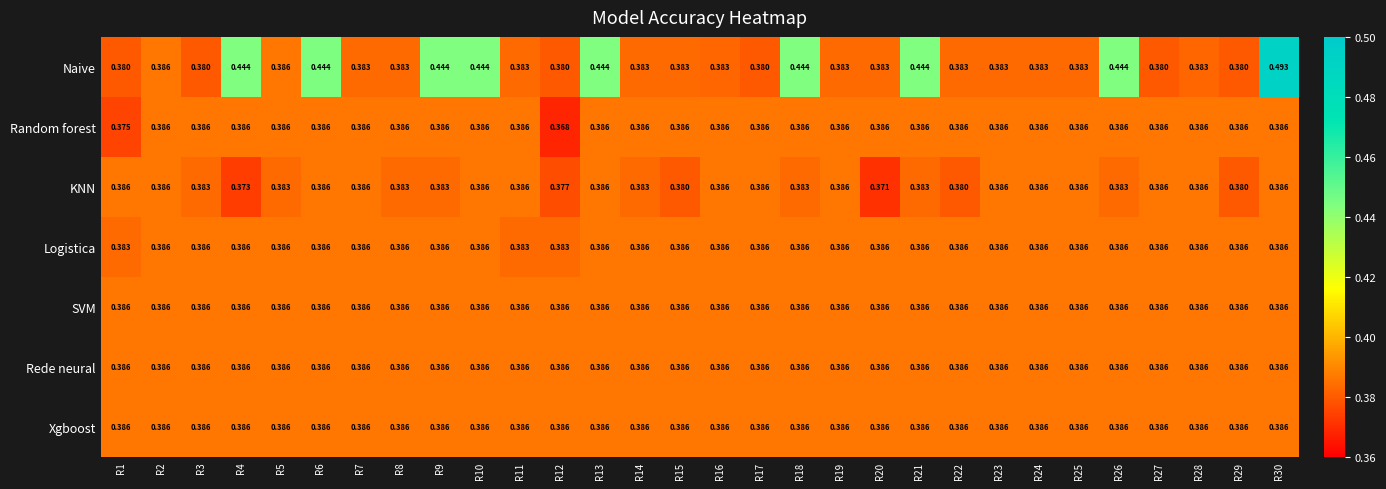

Which series has the largest range (max minus min)?

Naive